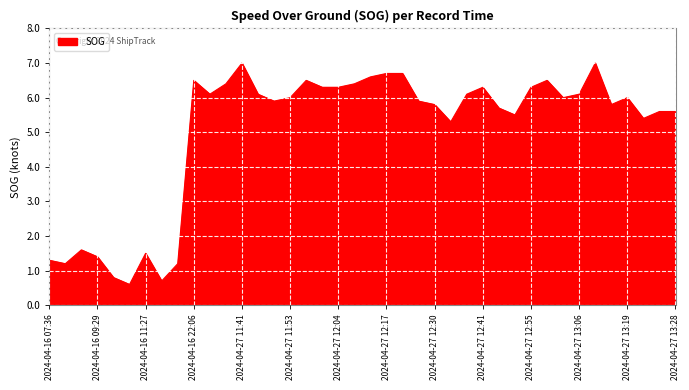

What is the smallest value displayed?

0.6